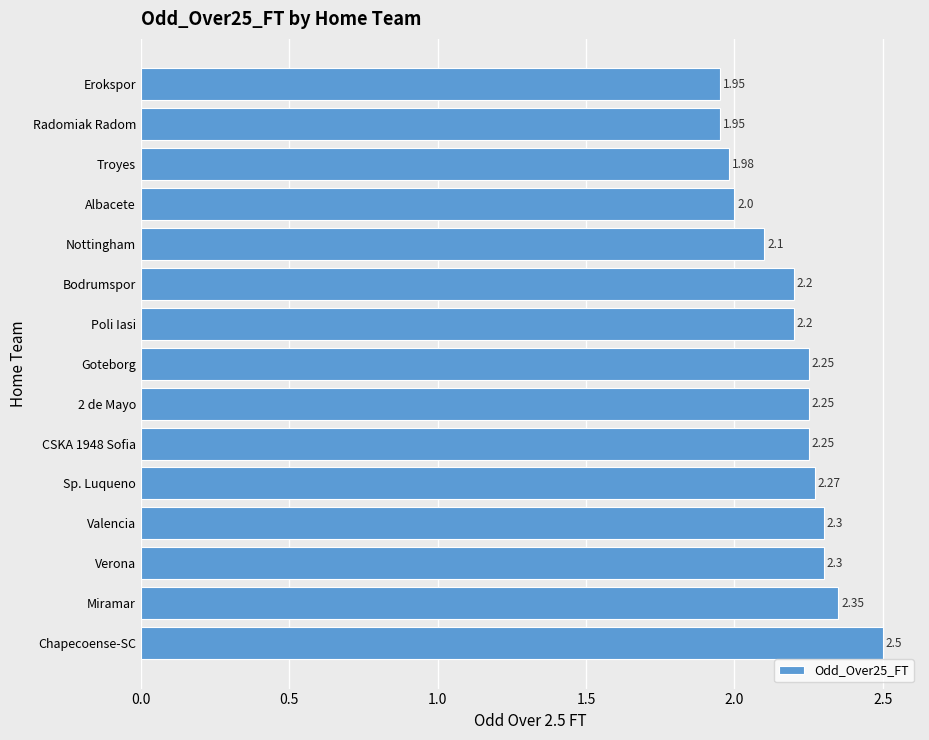

Which category has the highest value across all series?

Chapecoense-SC